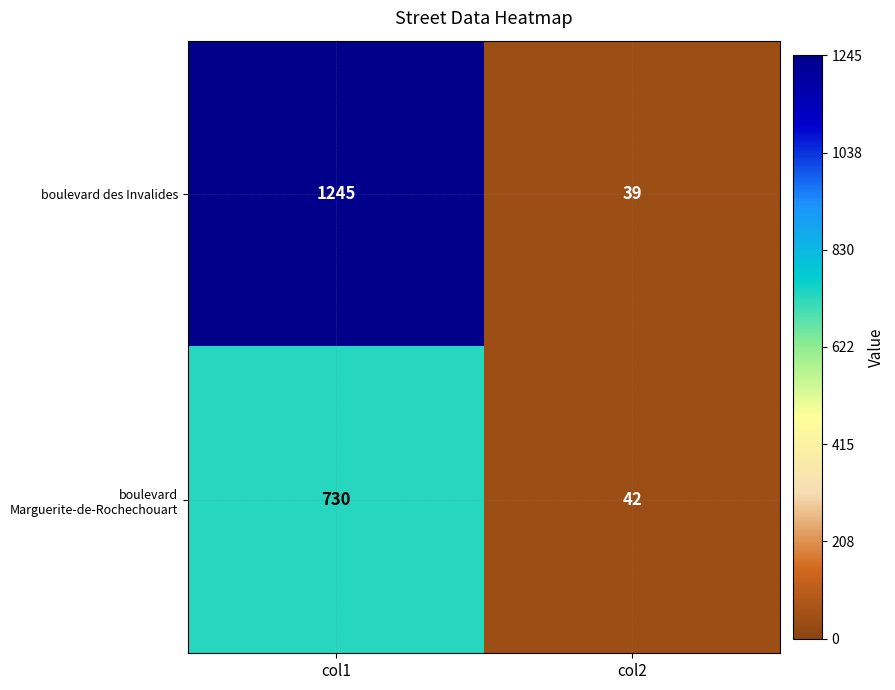

Reading right to left, list all the values displayed in this chart.

boulevard des Invalides: 39	1245
boulevard Marguerite-de-Rochechouart: 42	730